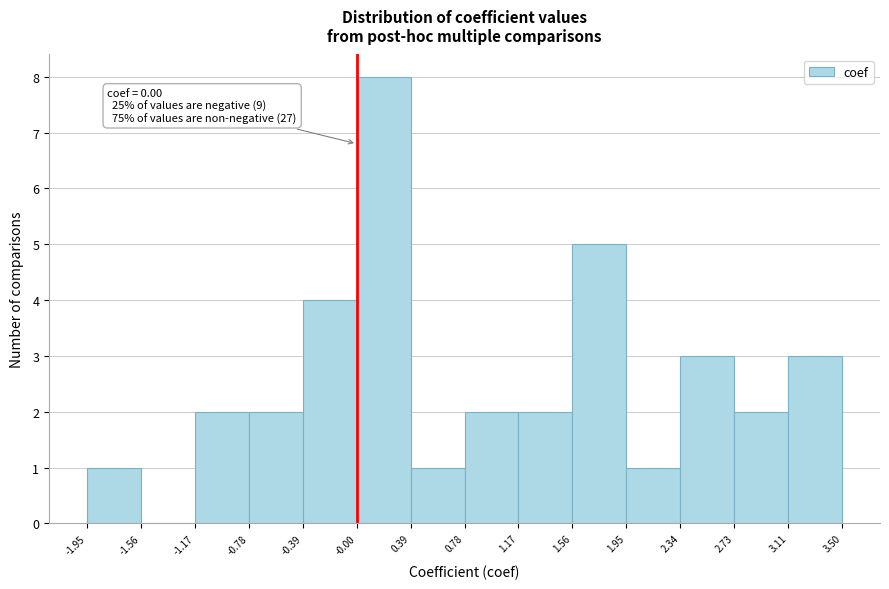

Which range on the x-axis has the tallest bar?

-0.00 to 0.39